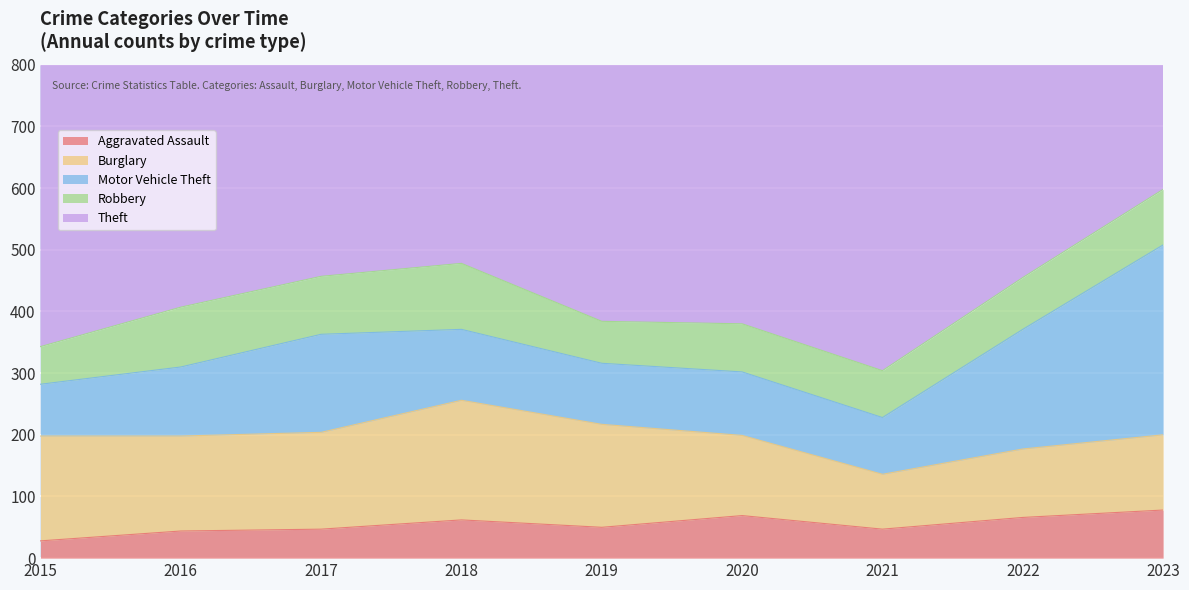

The Theft series shows 316 at 2018. True or false?

False